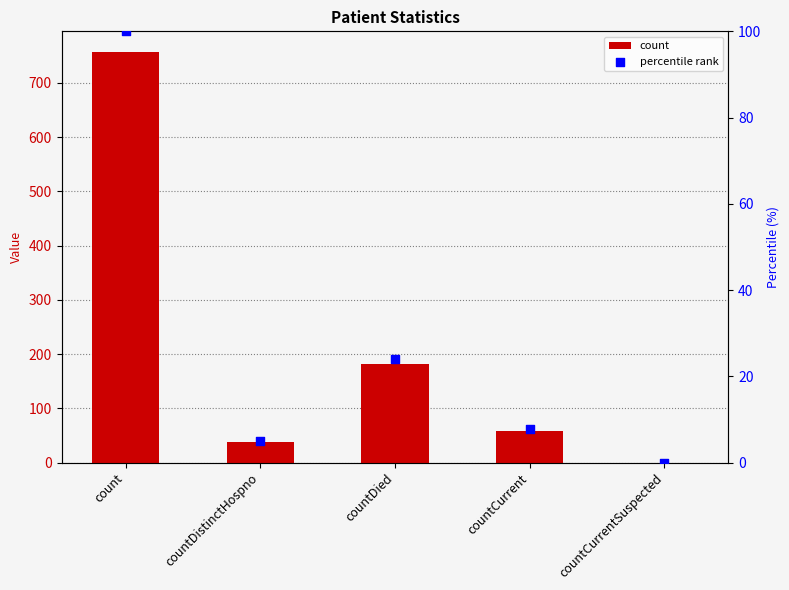

What is the total value across all series at countDied?

204.9